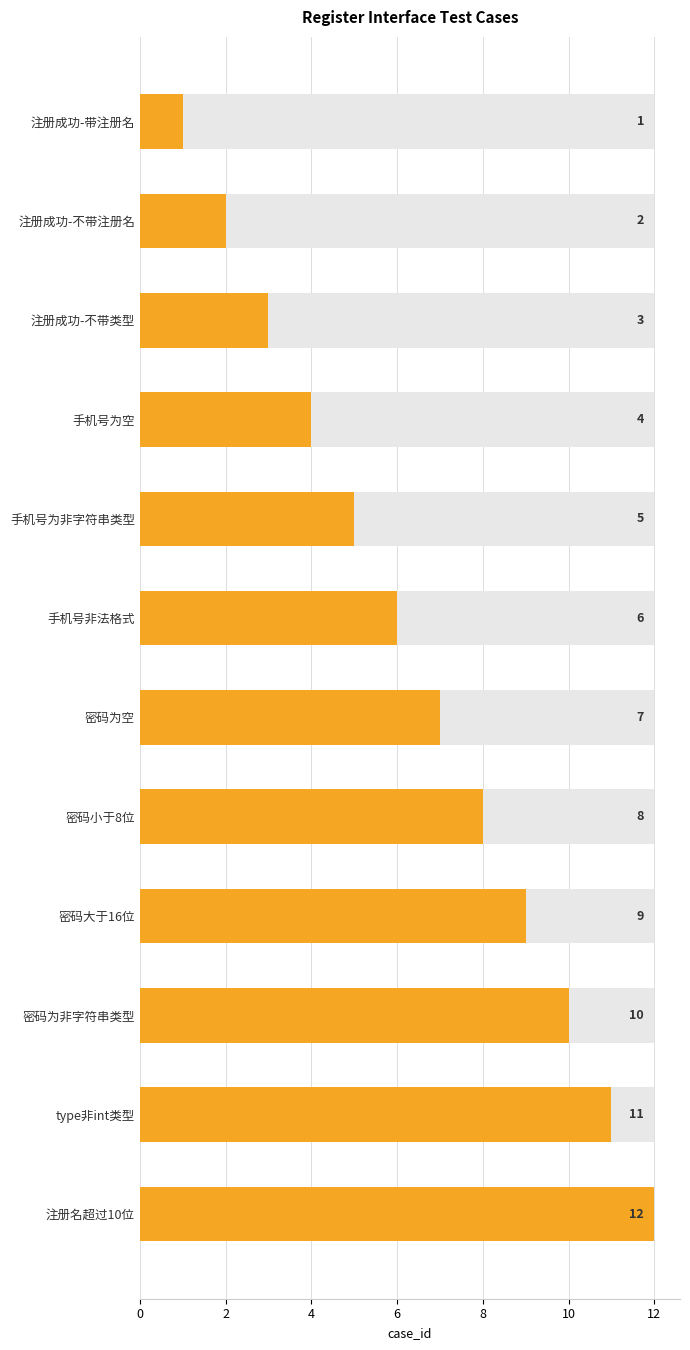

The value at 注册成功-带注册名 is 0. True or false?

False